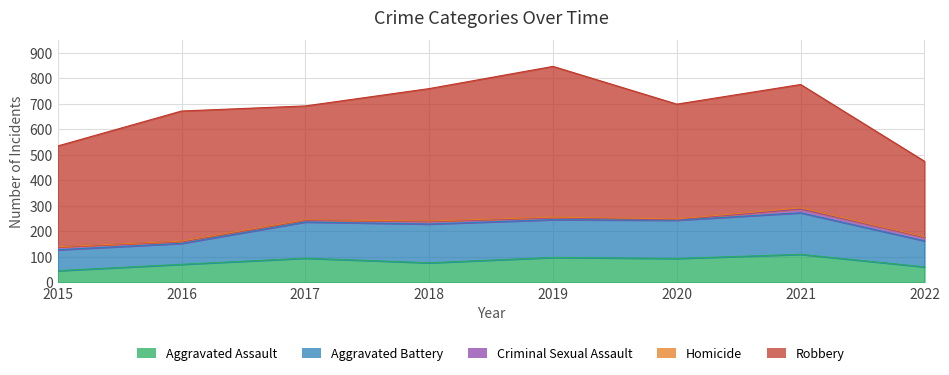

What are all the series names shown in the legend?

Aggravated Assault, Aggravated Battery, Criminal Sexual Assault, Homicide, Robbery